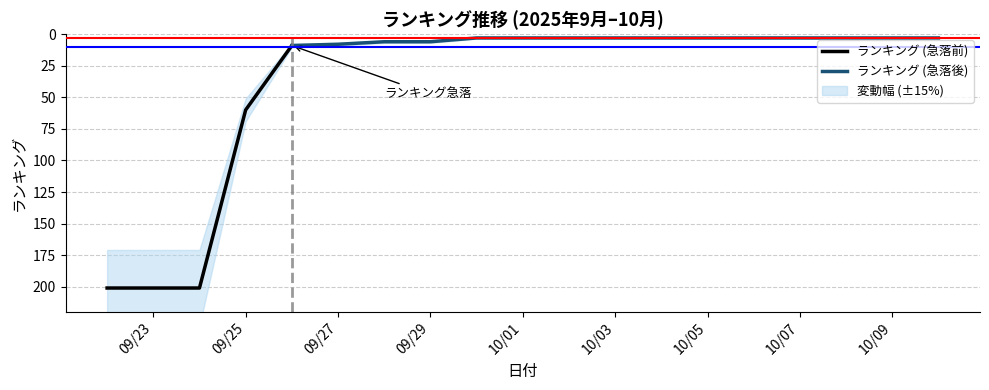

What is the lowest value of the ランキング (急落前) series?

9